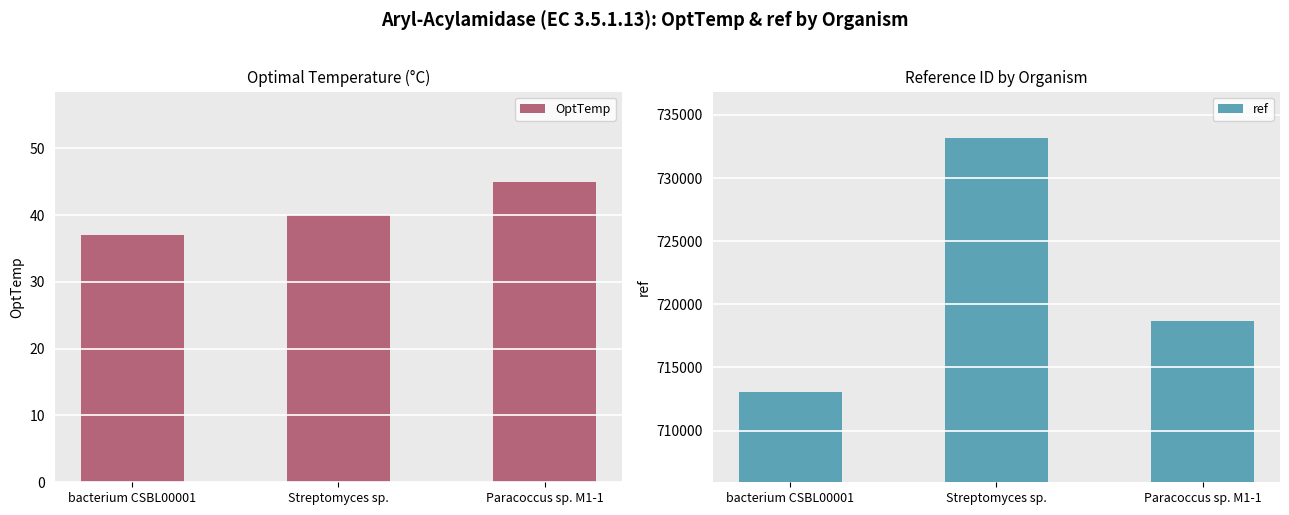

What is the difference between the second highest and minimum values in the ref series?

5637